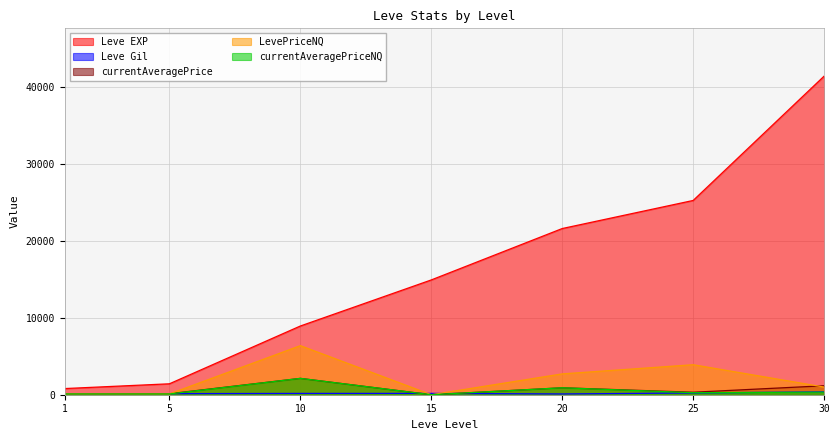

What is the maximum value shown in the chart?

41410